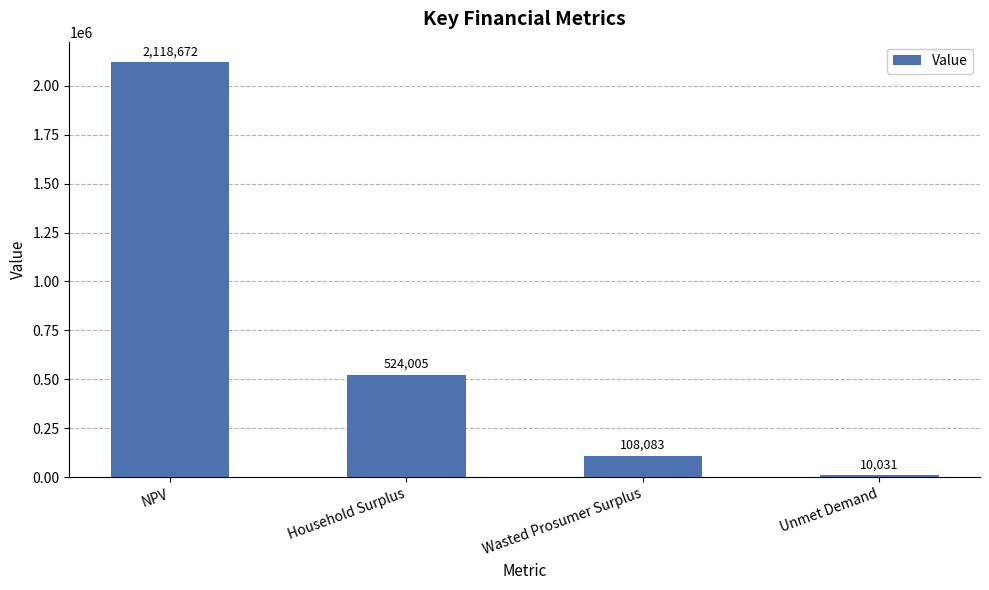

Which label corresponds to the smallest value in the chart?

Unmet Demand